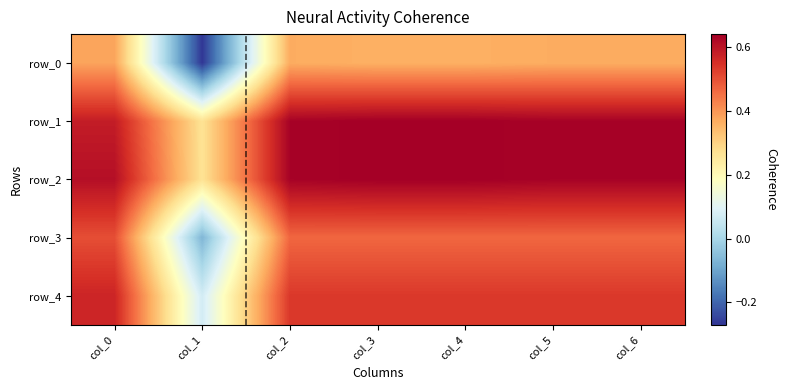

At how many categories does at least one series exceed 0?

7